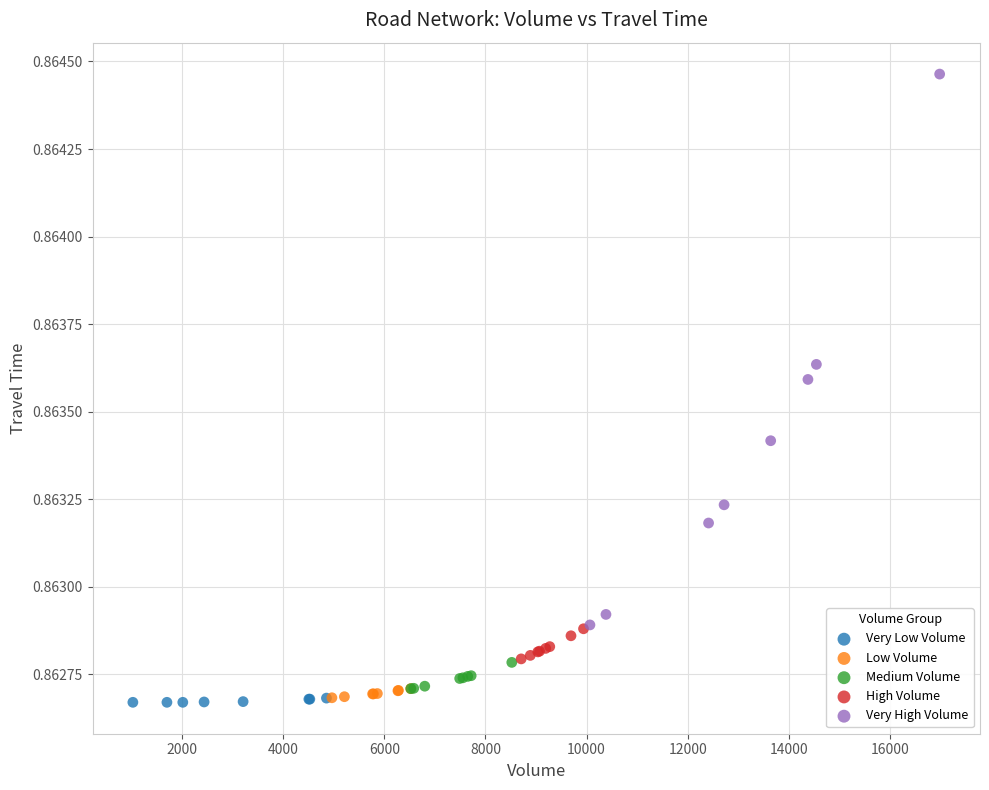

Which series contains the highest Y value?

Very High Volume